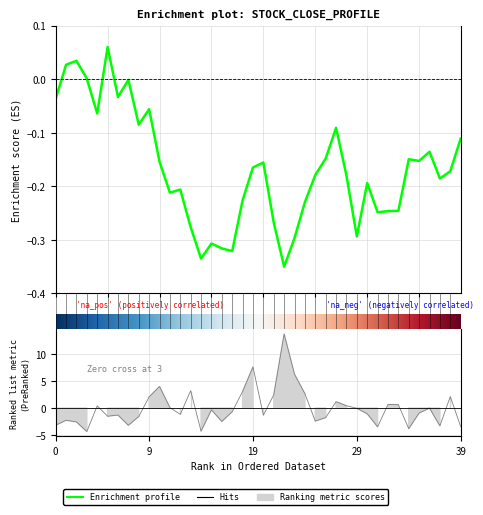

What is the sum of the close values at 33 and 12?

-0.5